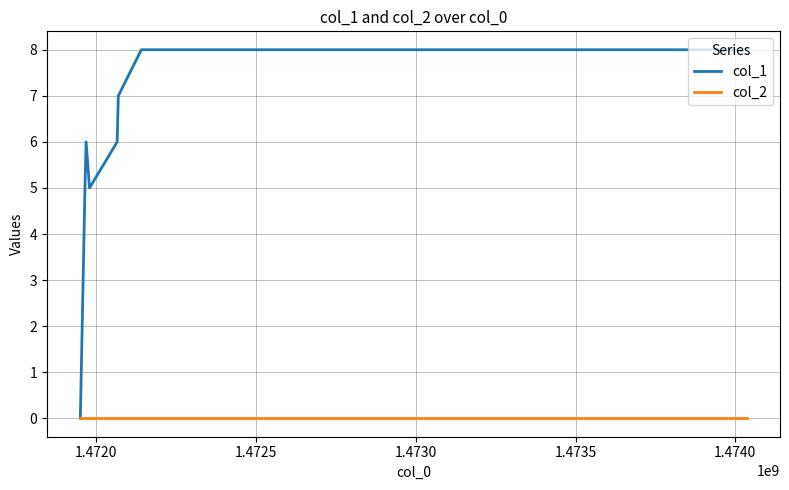

Which series has the largest total across all categories?

col_1